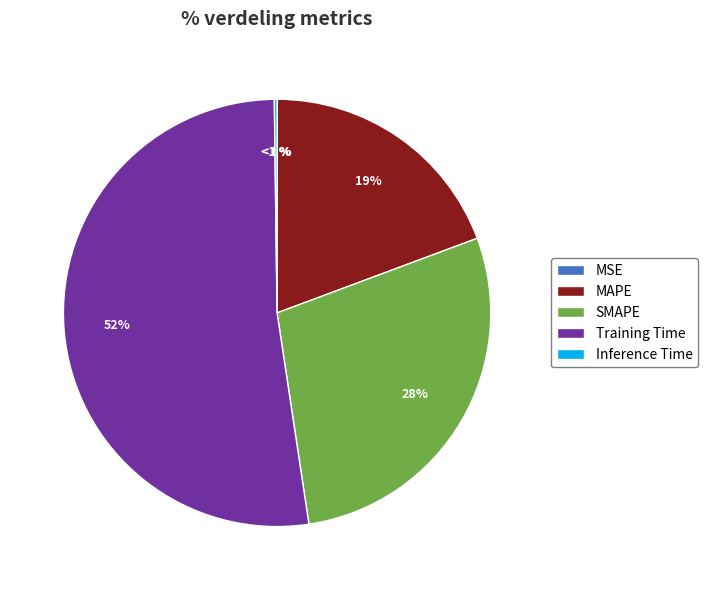

Does Training Time account for over 50% of the chart?

Yes